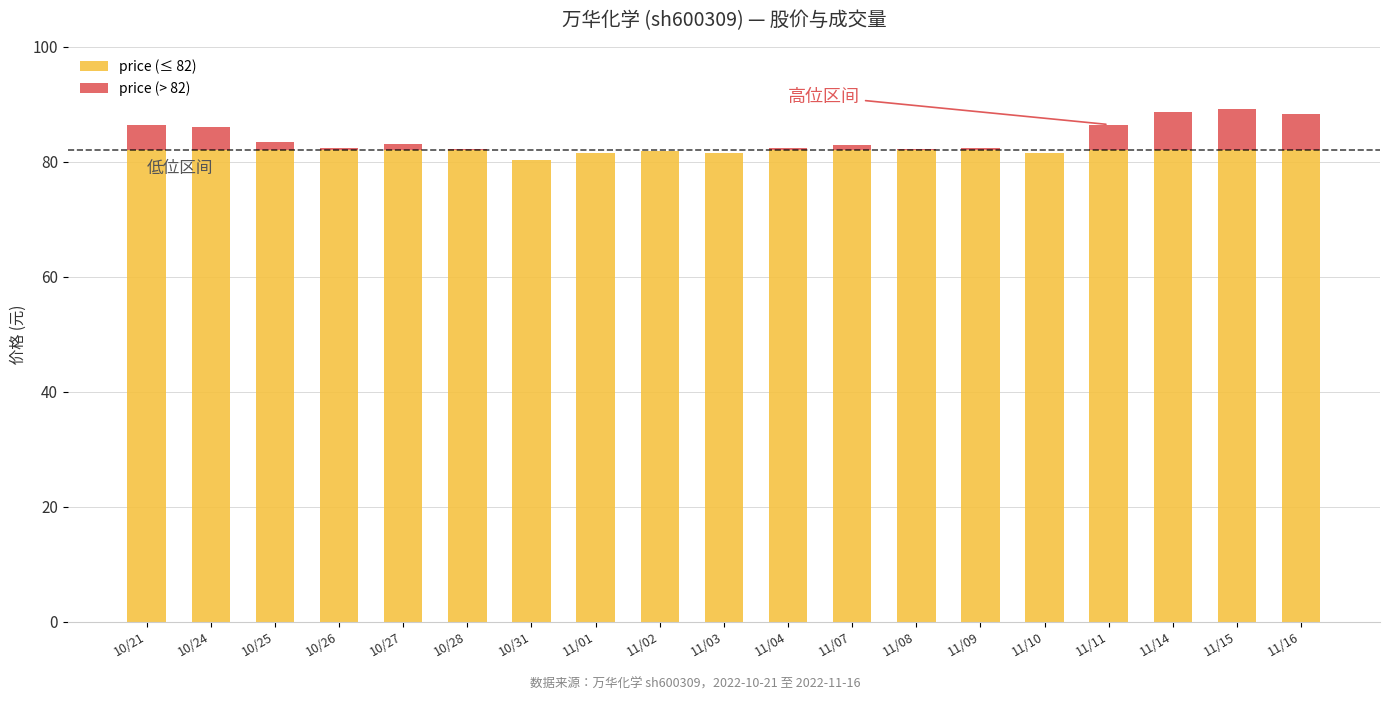

The price (≤ 82) series shows 82.0 at 11/09. True or false?

True